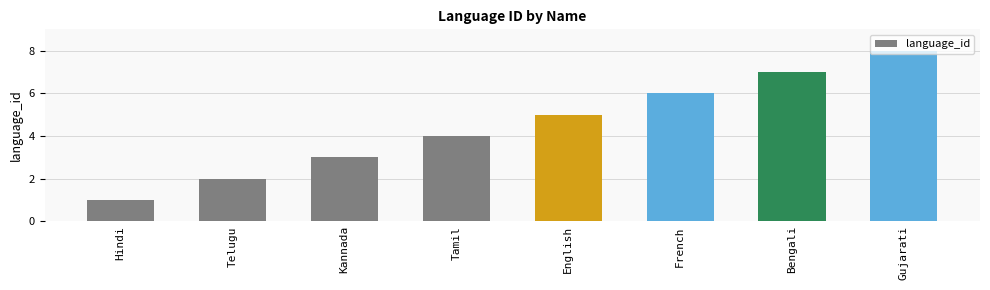

Approximately how many times larger is the value at English compared to Kannada?

1.7